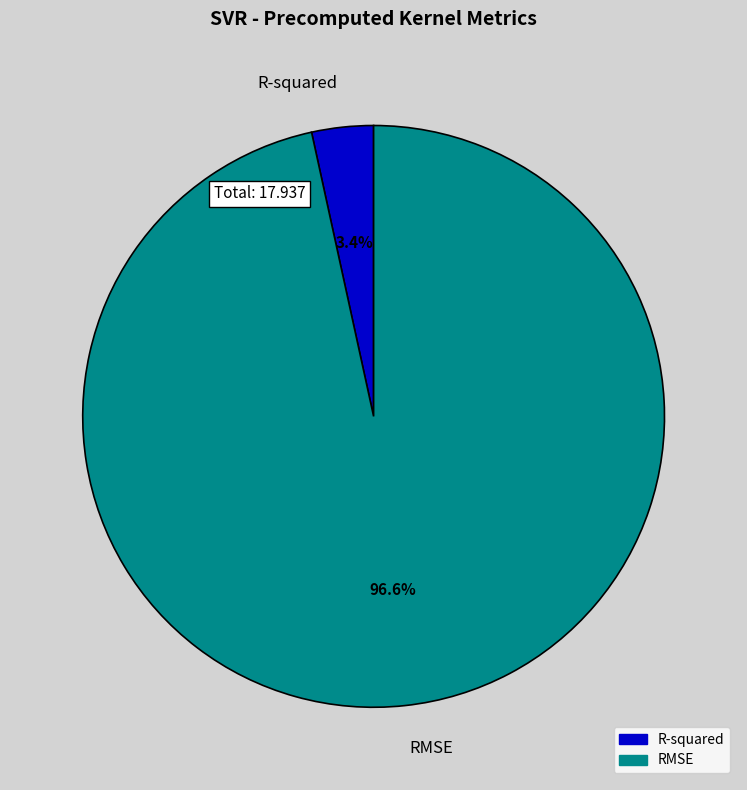

To the nearest percent, what portion does RMSE represent?

97%